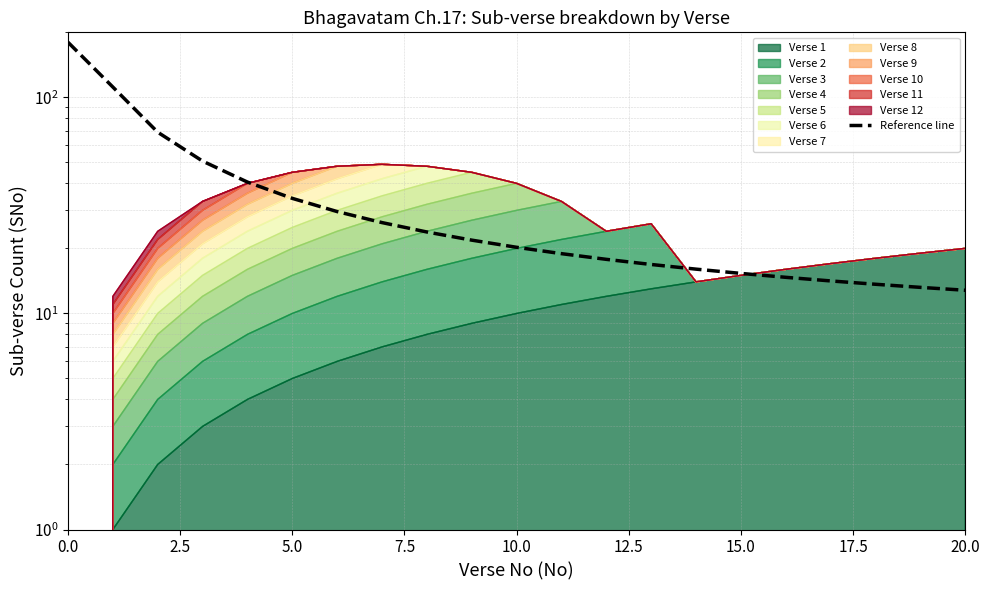

What is the label of the 4th point from the right?

17